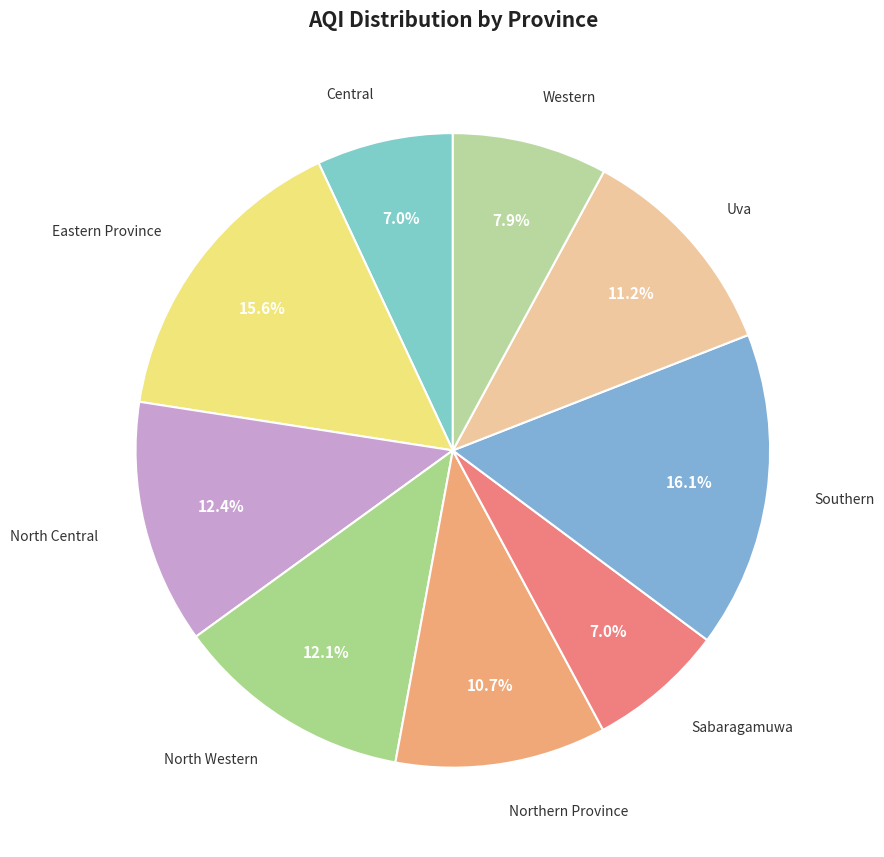

How many segments does this pie chart have?

9